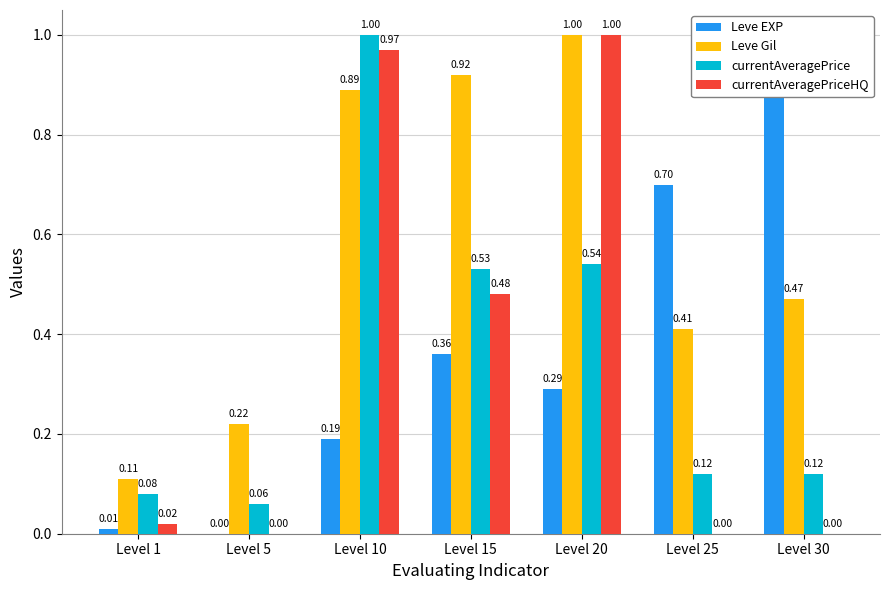

True or false: Leve EXP has a value of 1.0 at Level 30.

True